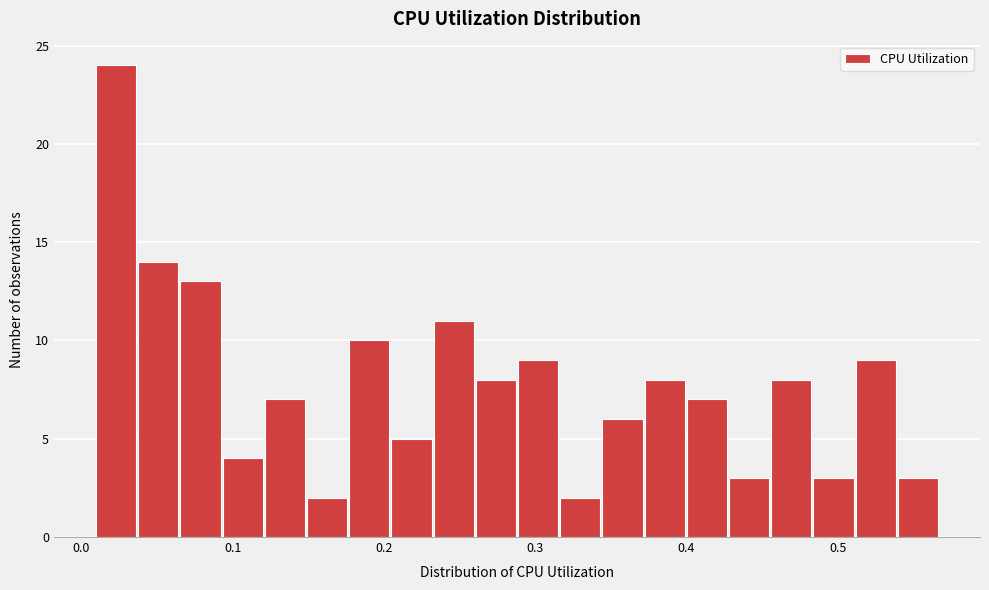

Read against the x-axis, roughly where is the centre of the tallest bar?

0.02